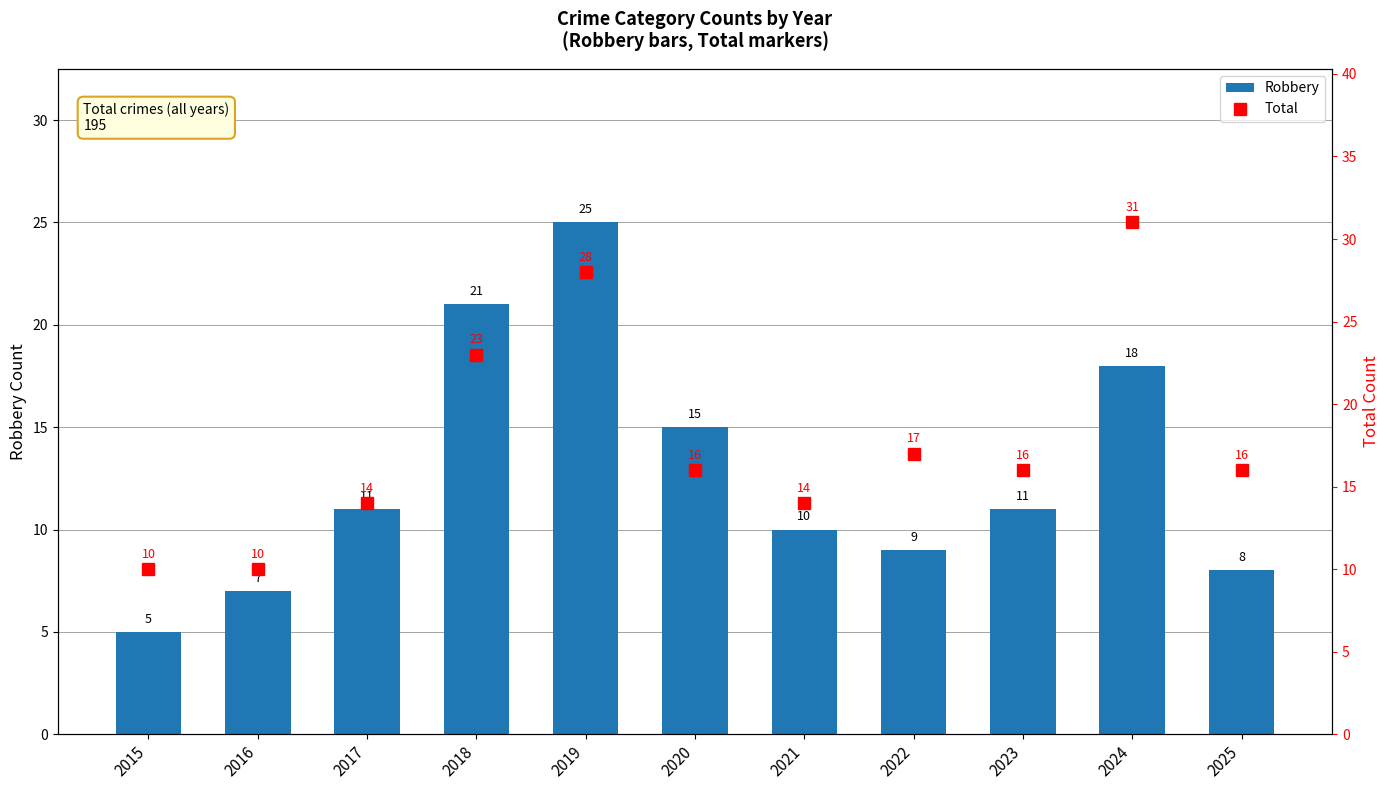

True or false: Total has a value of 17 at 2022.

True